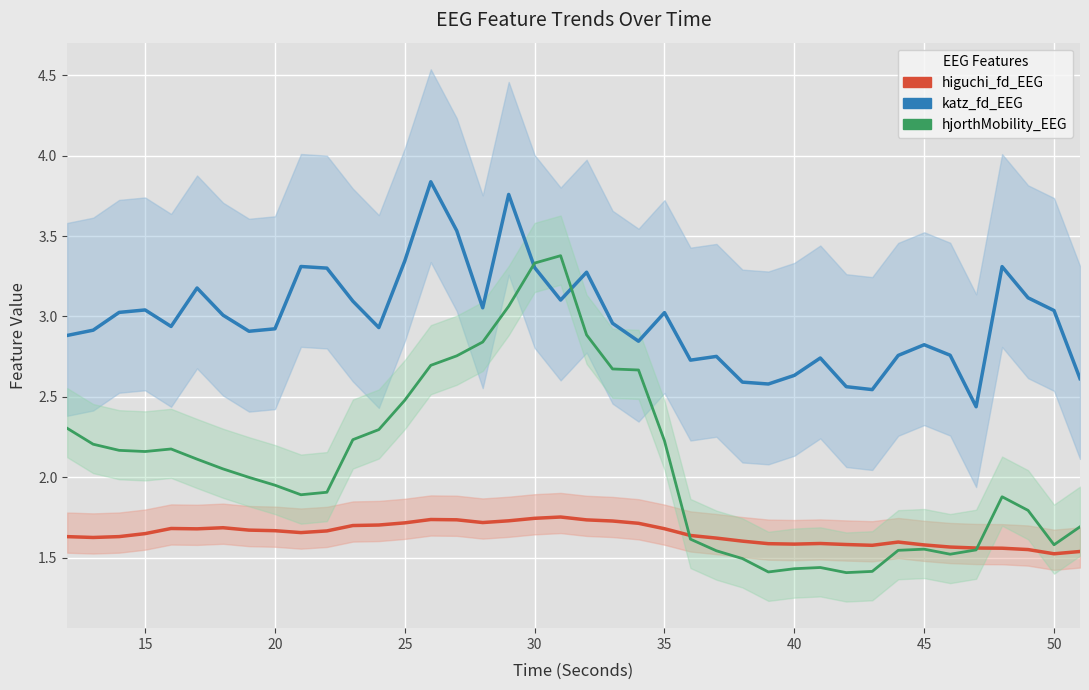

How many lines are shown in the chart?

3